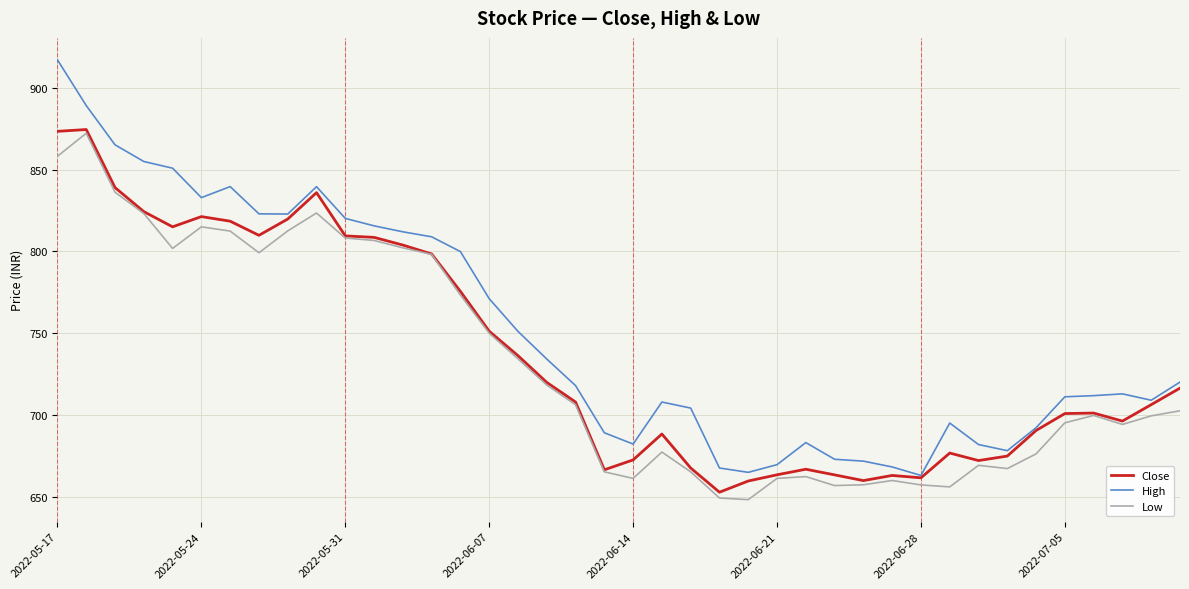

What is the minimum value shown in the chart?

648.6